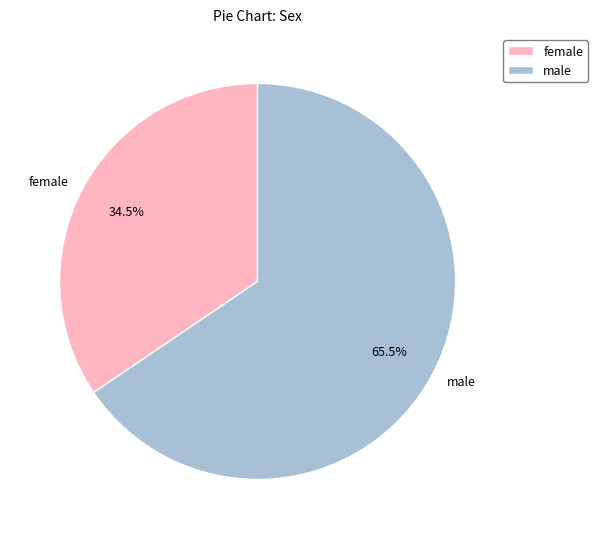

What is the ratio of the value at female to the value at male?

0.5